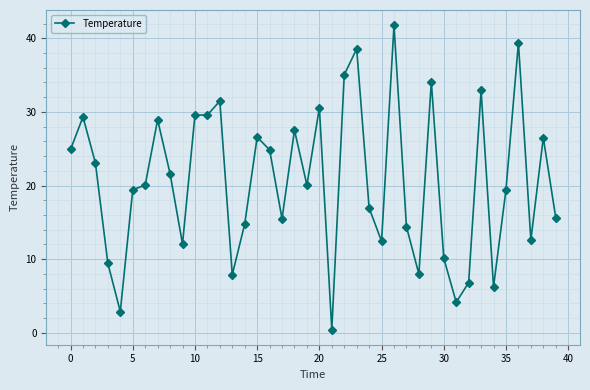

What is the difference between the maximum and minimum values?

41.3